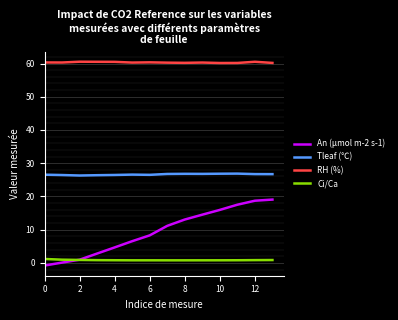

What is the maximum value shown in the chart?

60.5